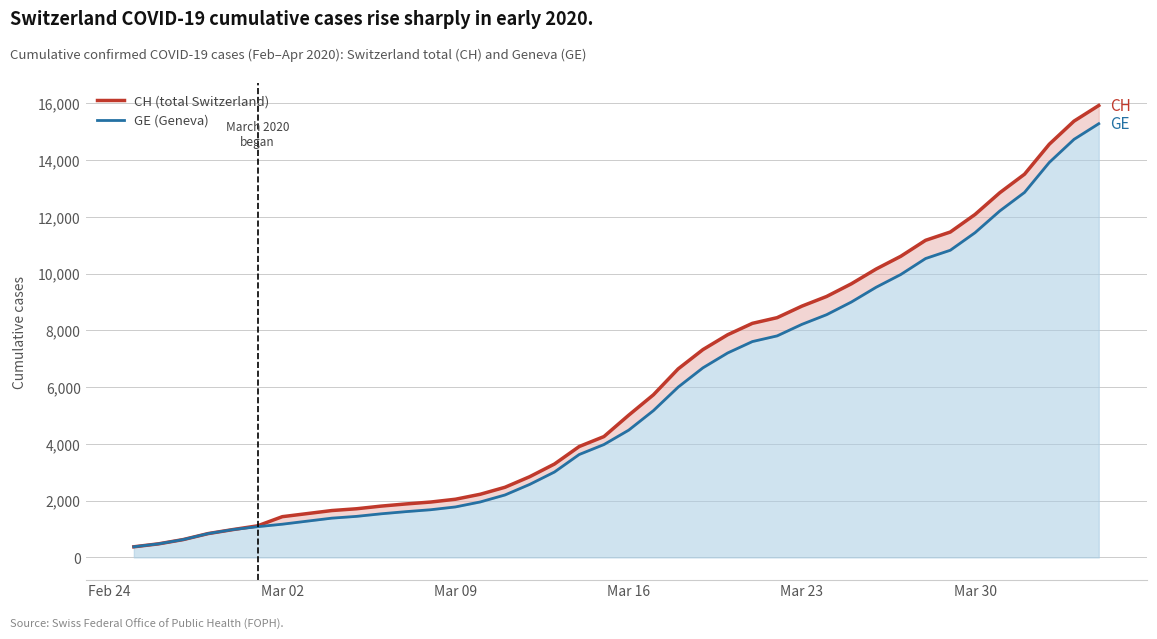

What is the value of the CH (total Switzerland) point at the 12th from the left?

1885